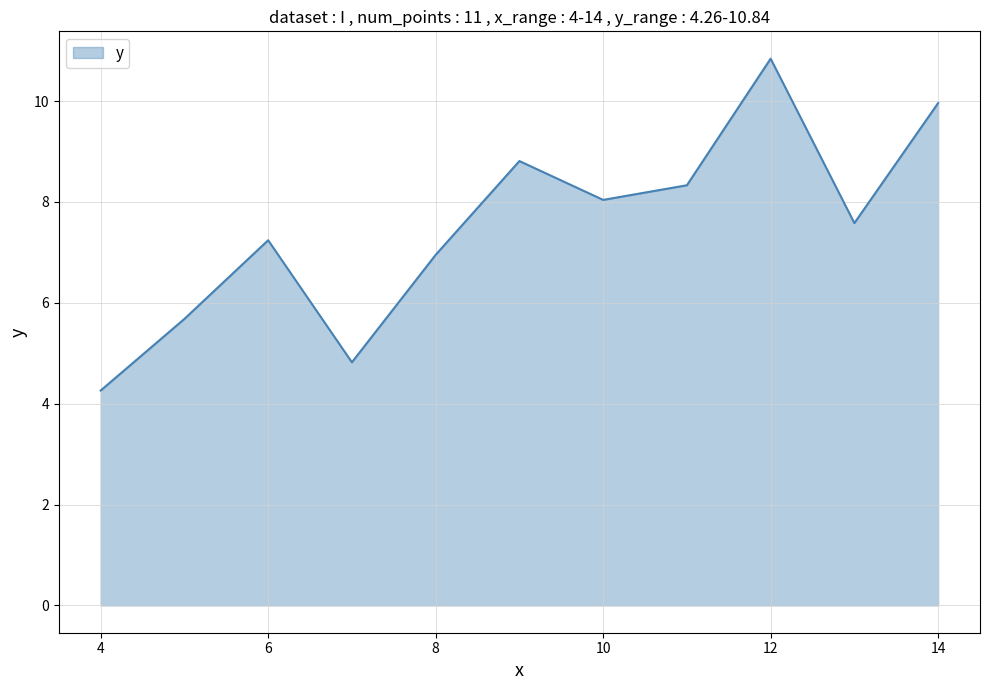

What is the maximum value shown in the chart?

10.8